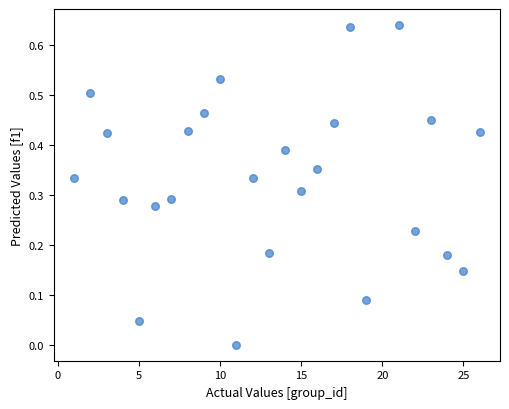

What is the range of X values (max minus min)?

25.0